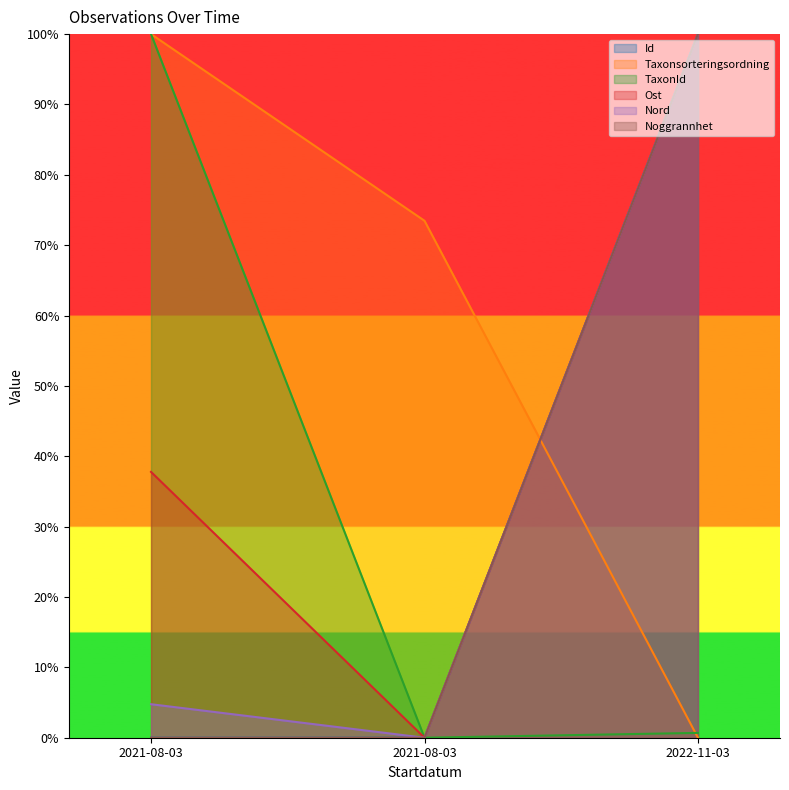

The value of Nord at 2022-11-03 is 100.0. True or false?

True